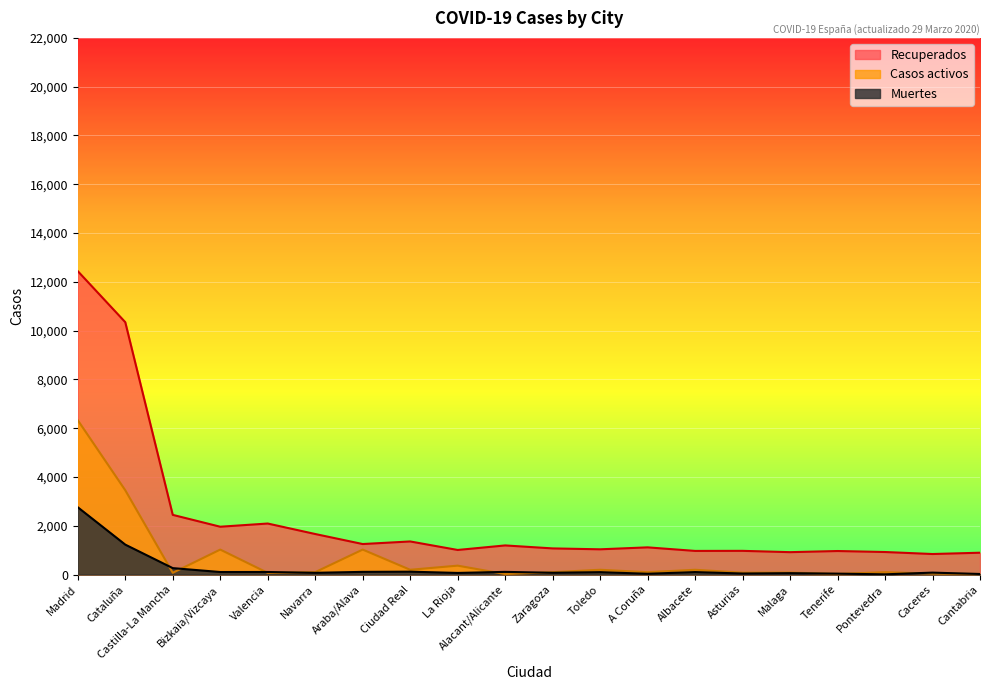

True or false: Casos activos has more than 0 interior local peaks.

True